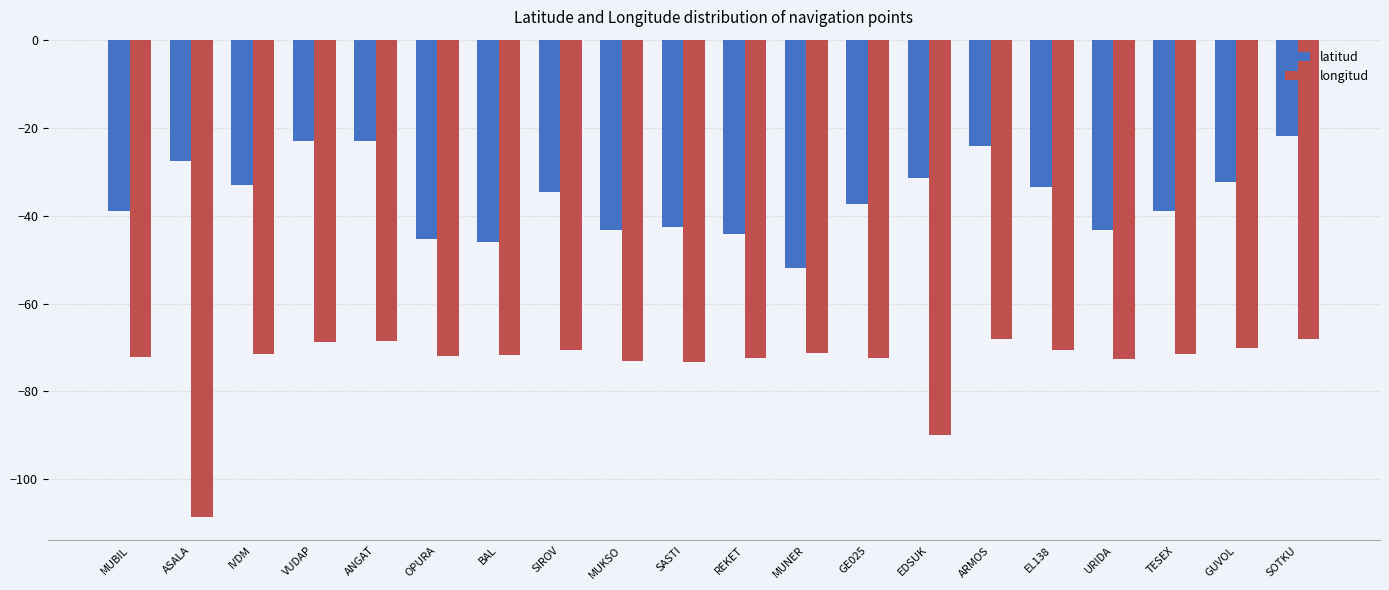

True or false: latitud has a value of -39.0 at ARMOS.

False